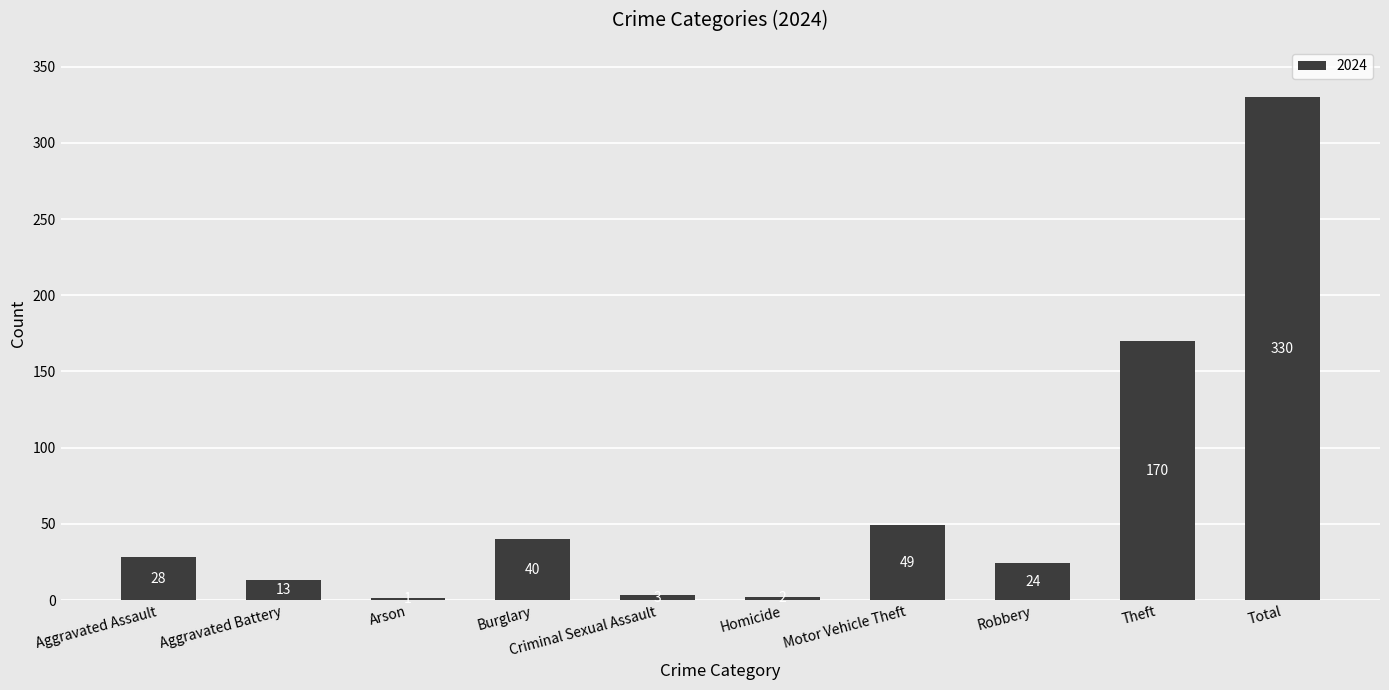

Does the chart contain stacked bars?

No